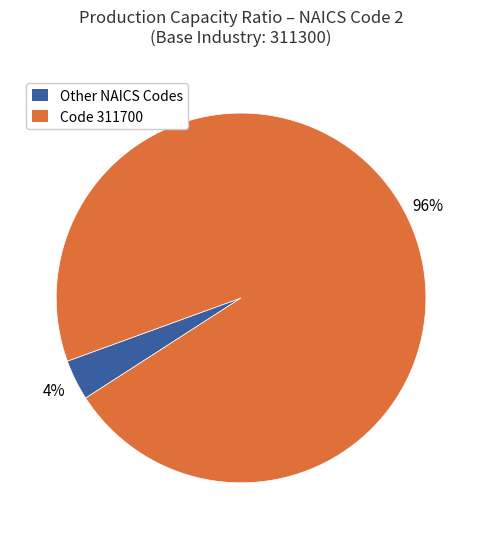

To the nearest percent, what is the combined percentage of Code 311700 and Other NAICS Codes?

100%